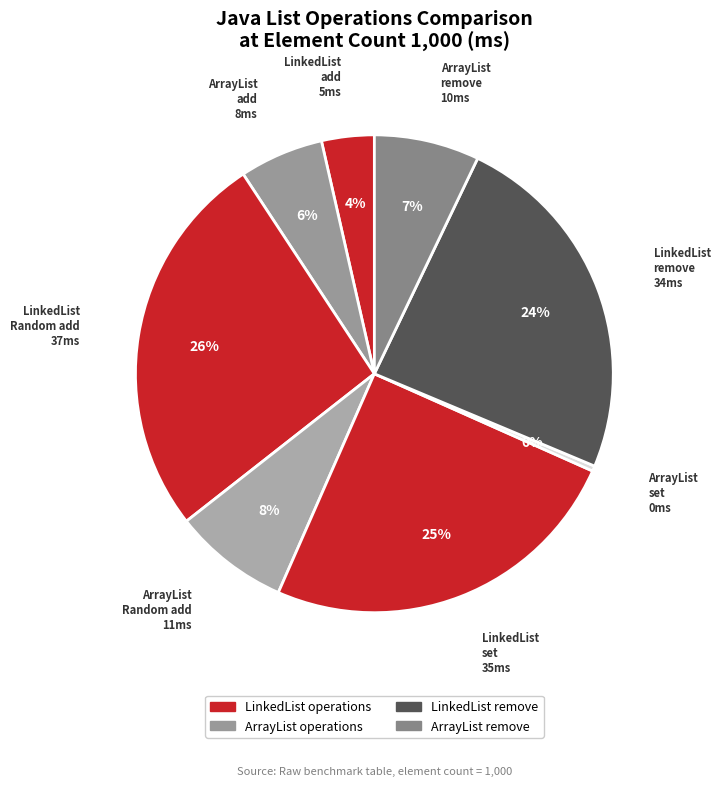

Count the number of slices in the pie.

8